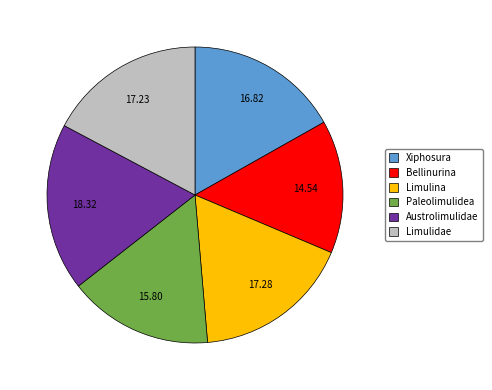

How many slices are in this pie chart?

6